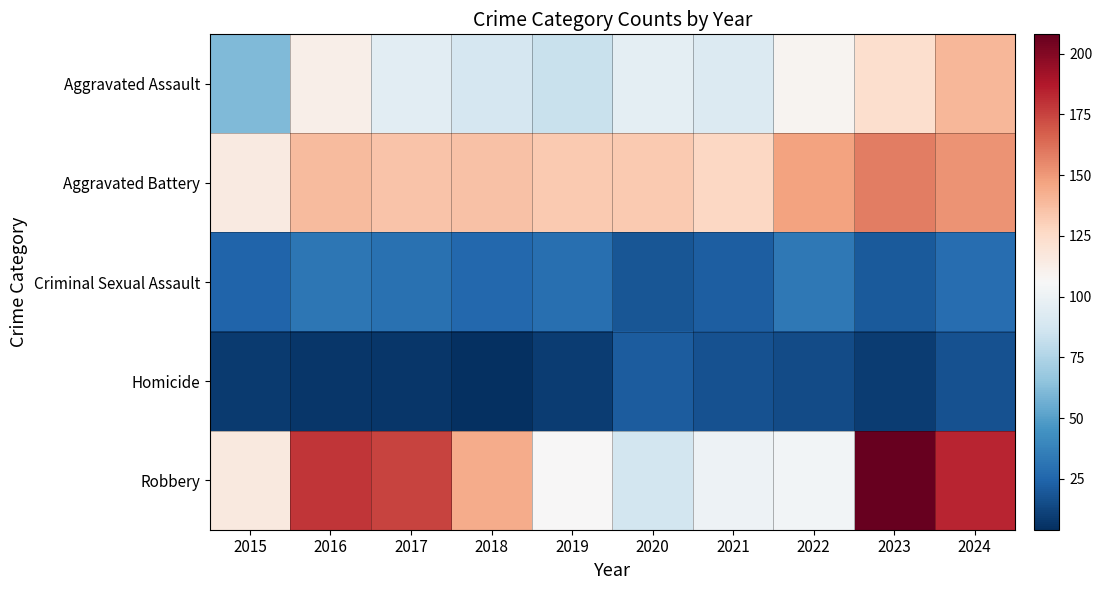

Which series has the largest total across all categories?

Robbery